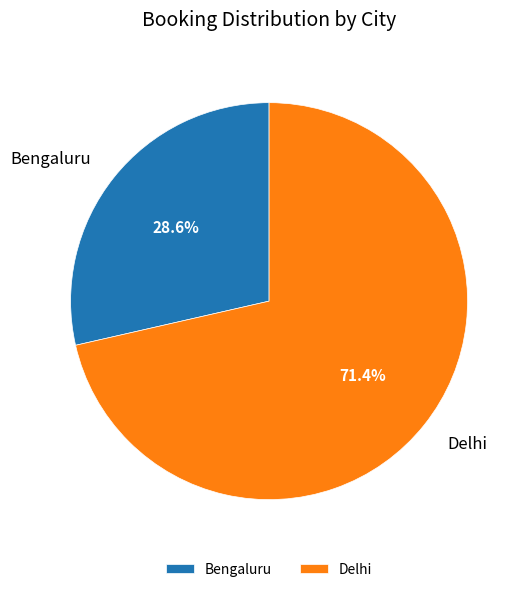

Combined, do Bengaluru and Delhi account for over 50%?

Yes